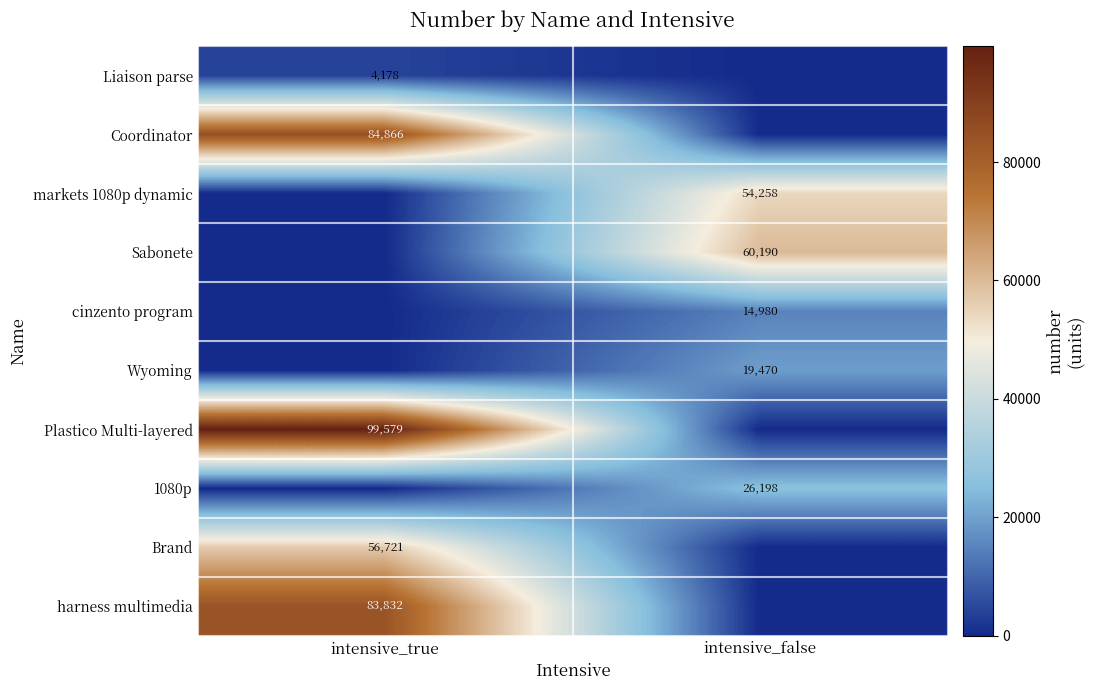

True or false: Coordinator has a value of 84866 at intensive_true.

True